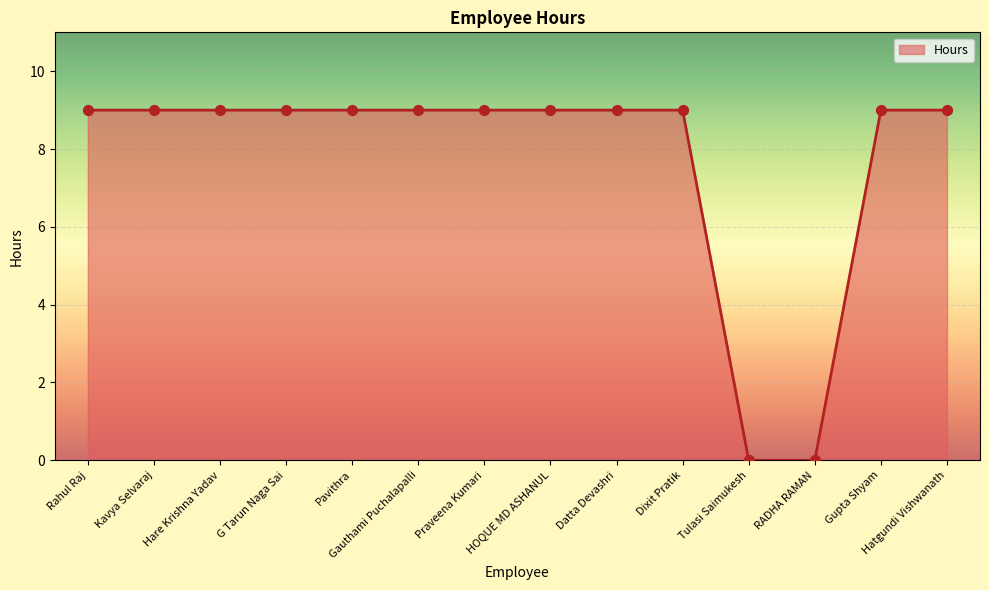

Which has a higher value, Tulasi Saimukesh or Hare Krishna Yadav?

Hare Krishna Yadav